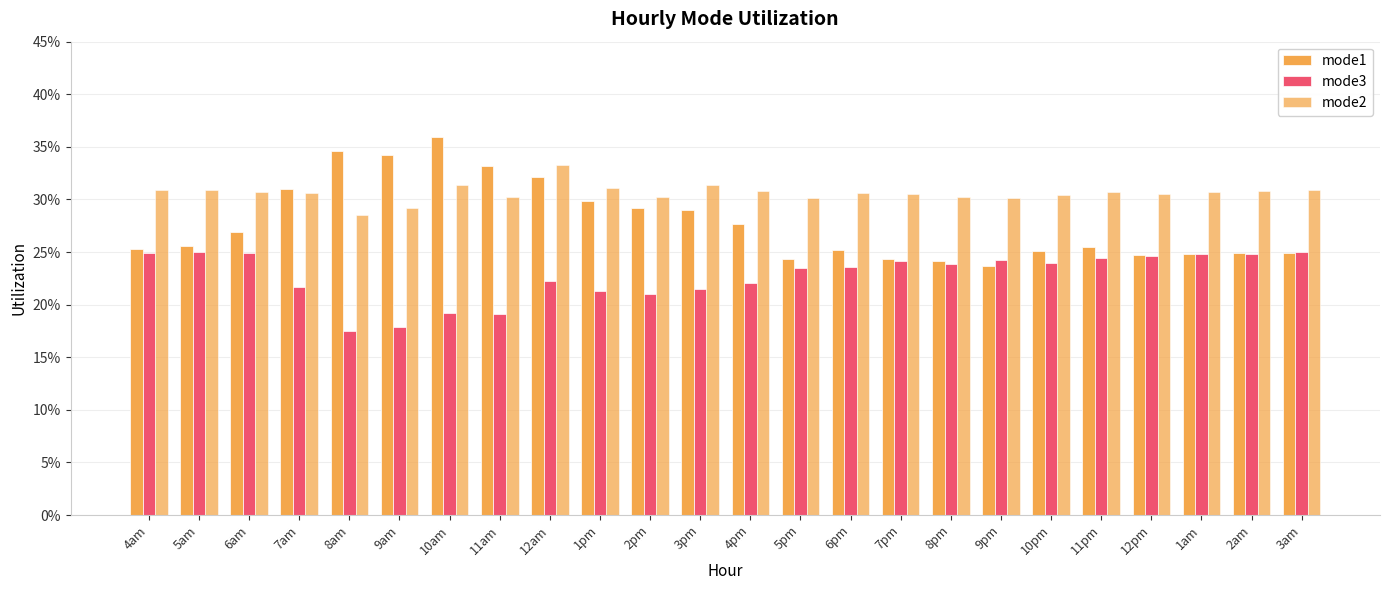

Which series has the largest range (max minus min)?

mode1